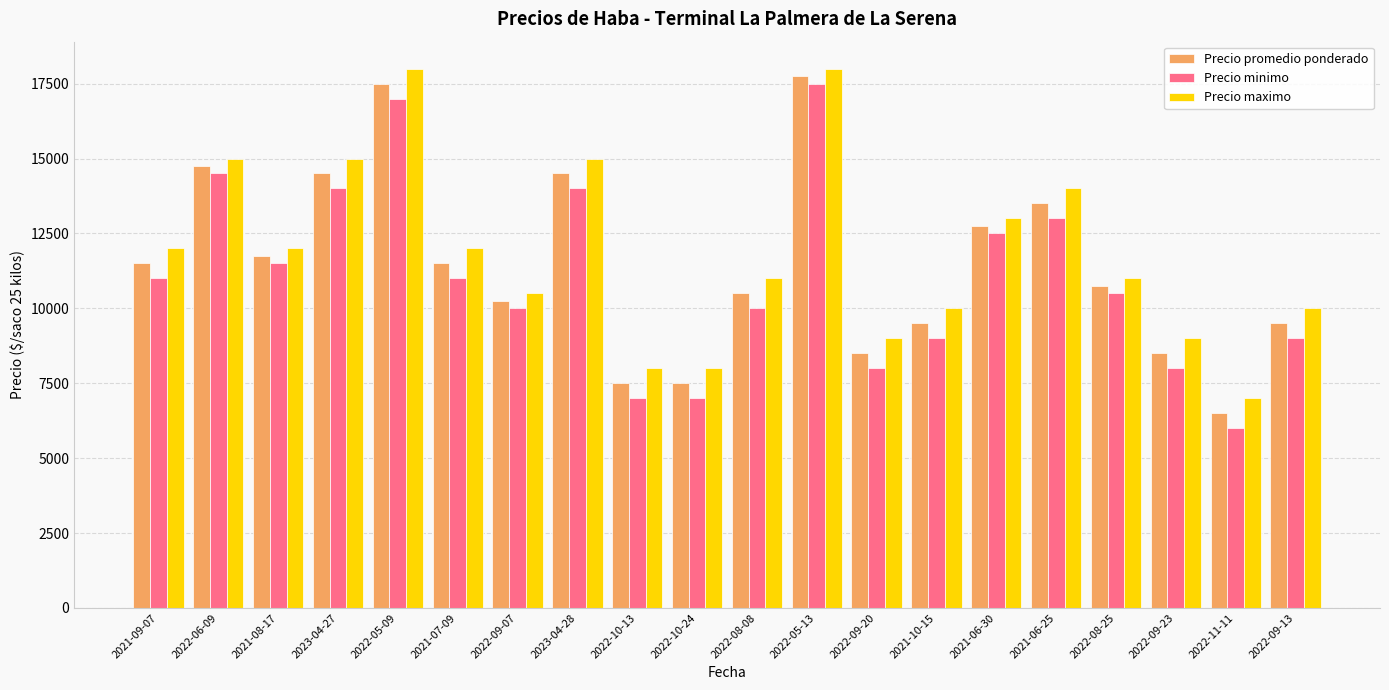

What is the average value of the Precio maximo series?

11875